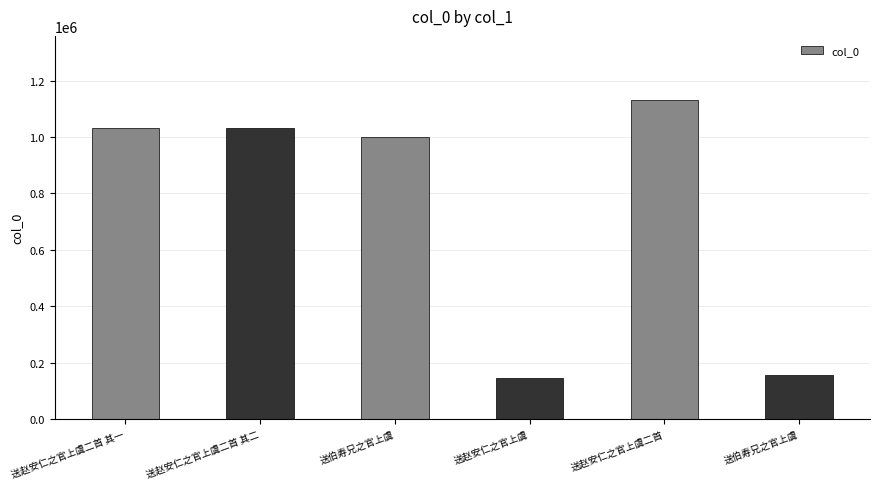

At which label does the data first exceed 1033652?

送赵安仁之官上虞二首 其一